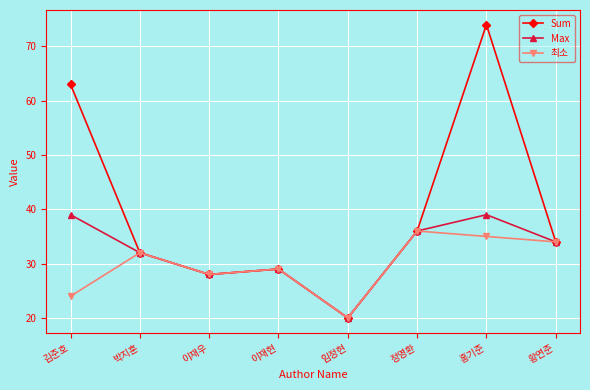

List the labels in order of Sum value, smallest first.

임정현, 이재우, 이재현, 박지훈, 황연준, 정영환, 김준호, 홍기준